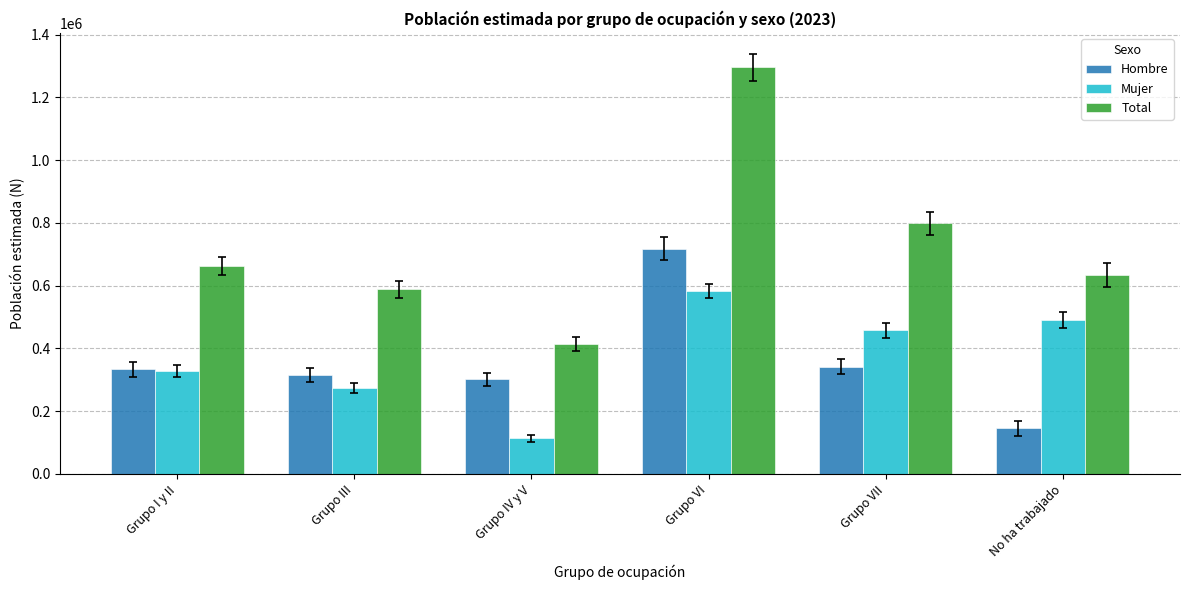

Which series has the largest total across all categories?

Total